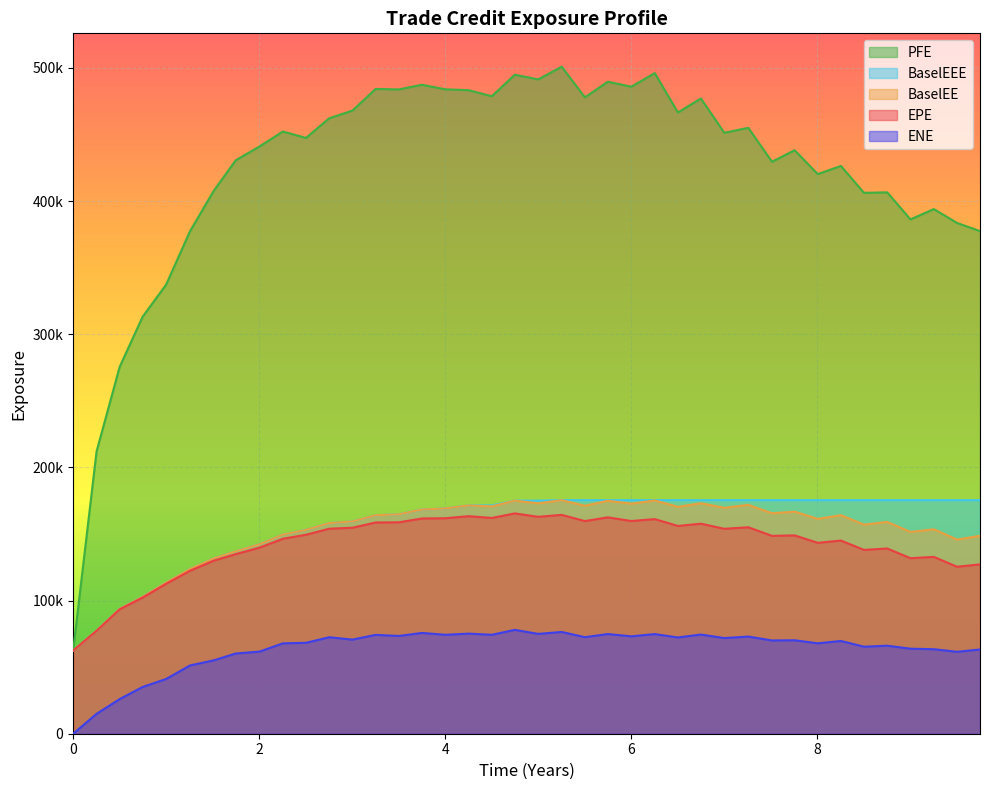

What is the label of the 26th point from the left?

6.25062